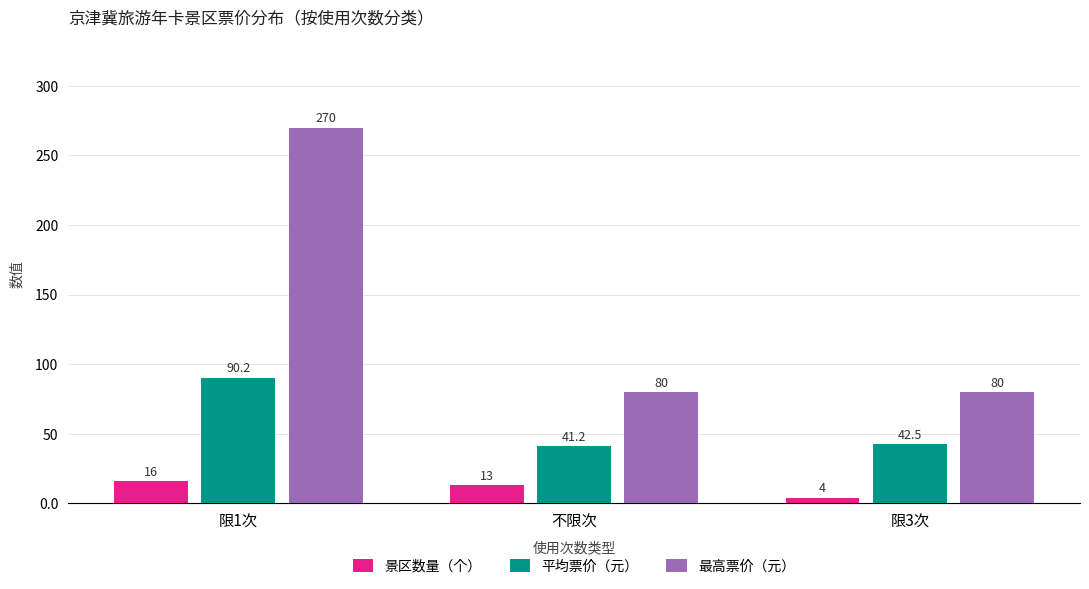

What is the lowest value of the 景区数量（个） series?

4.0